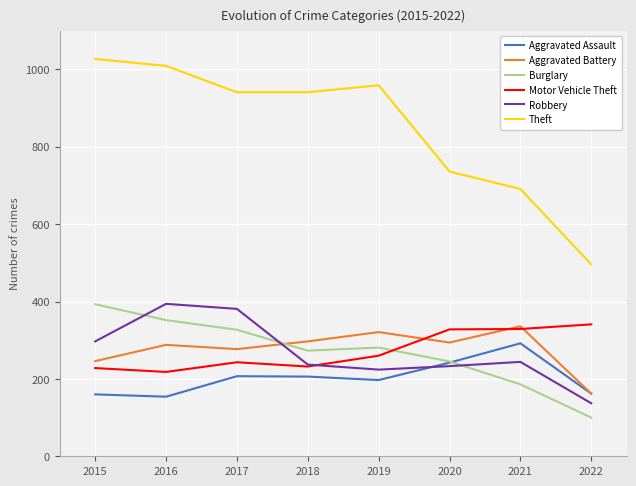

Which category has the lowest value across all series?

2022